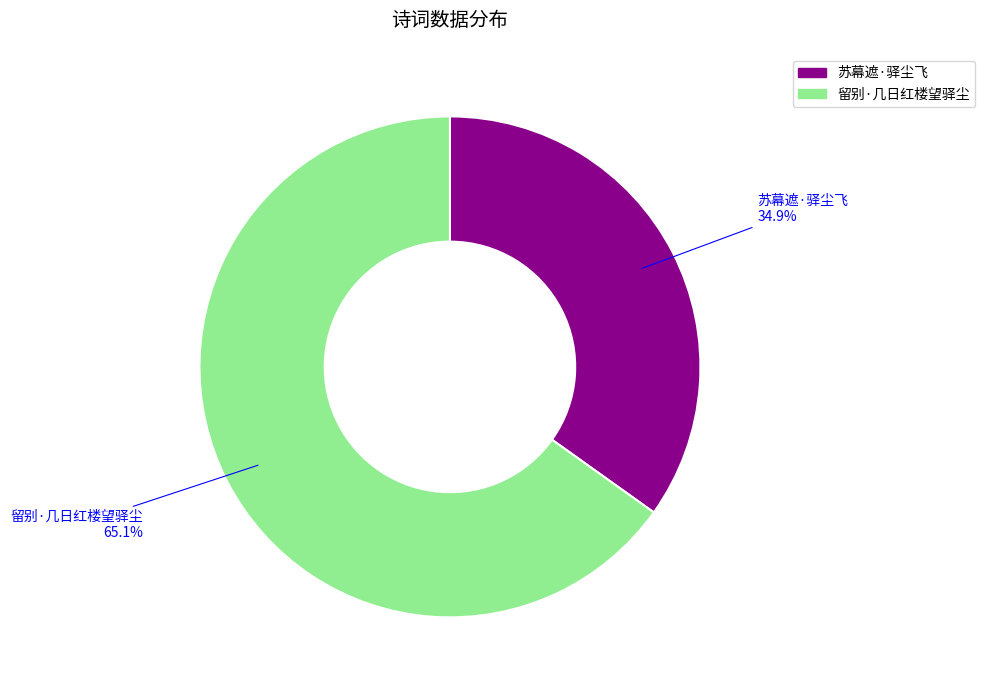

What percentage is the 留别·几日红楼望驿尘 slice, to the nearest percent?

65%